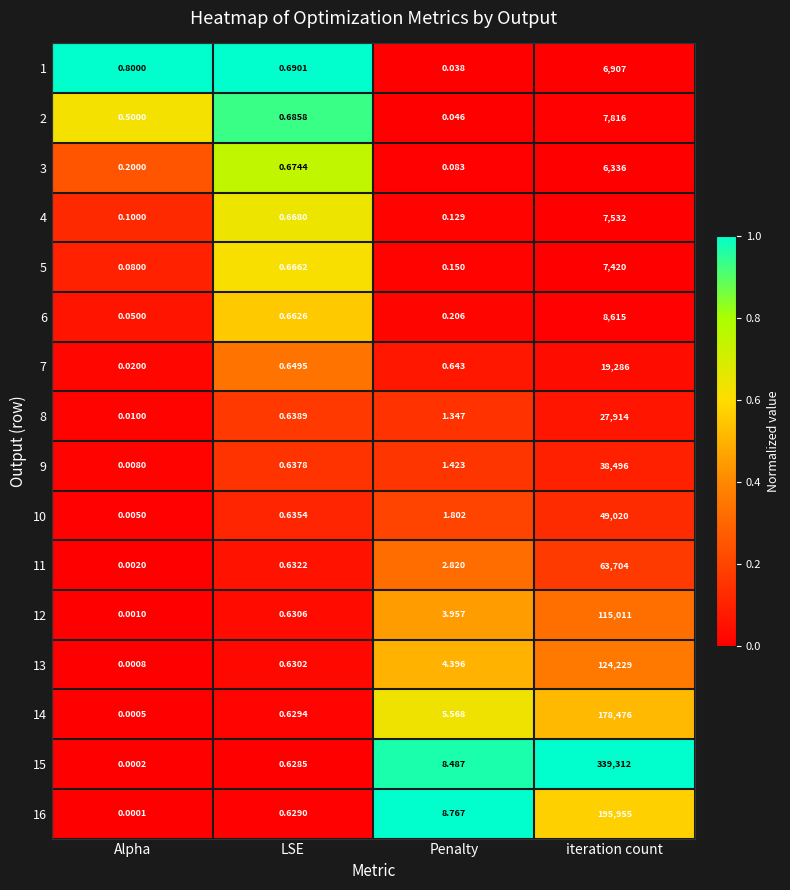

At how many categories does at least one series exceed 0?

4